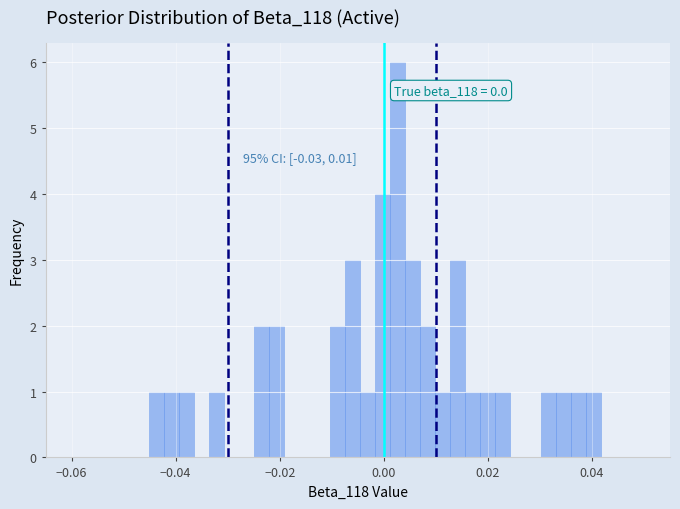

Around what value on the x-axis is the tallest bar? Give the approximate position of its centre, as read against the axis.

0.002